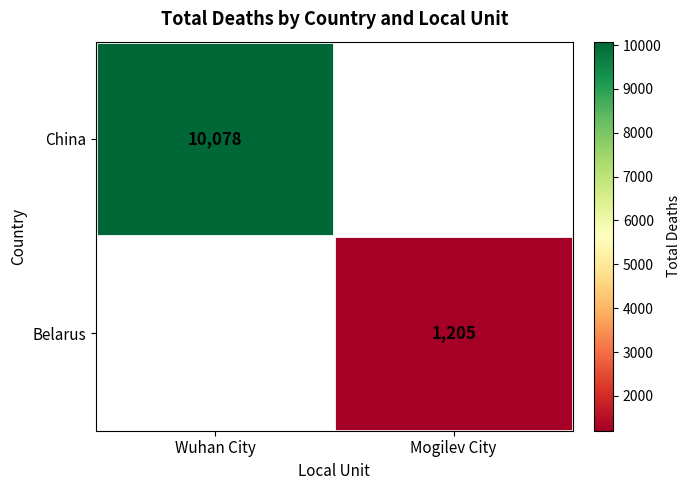

Is the value of Belarus at Mogilev City greater than the value of China at Wuhan City?

No